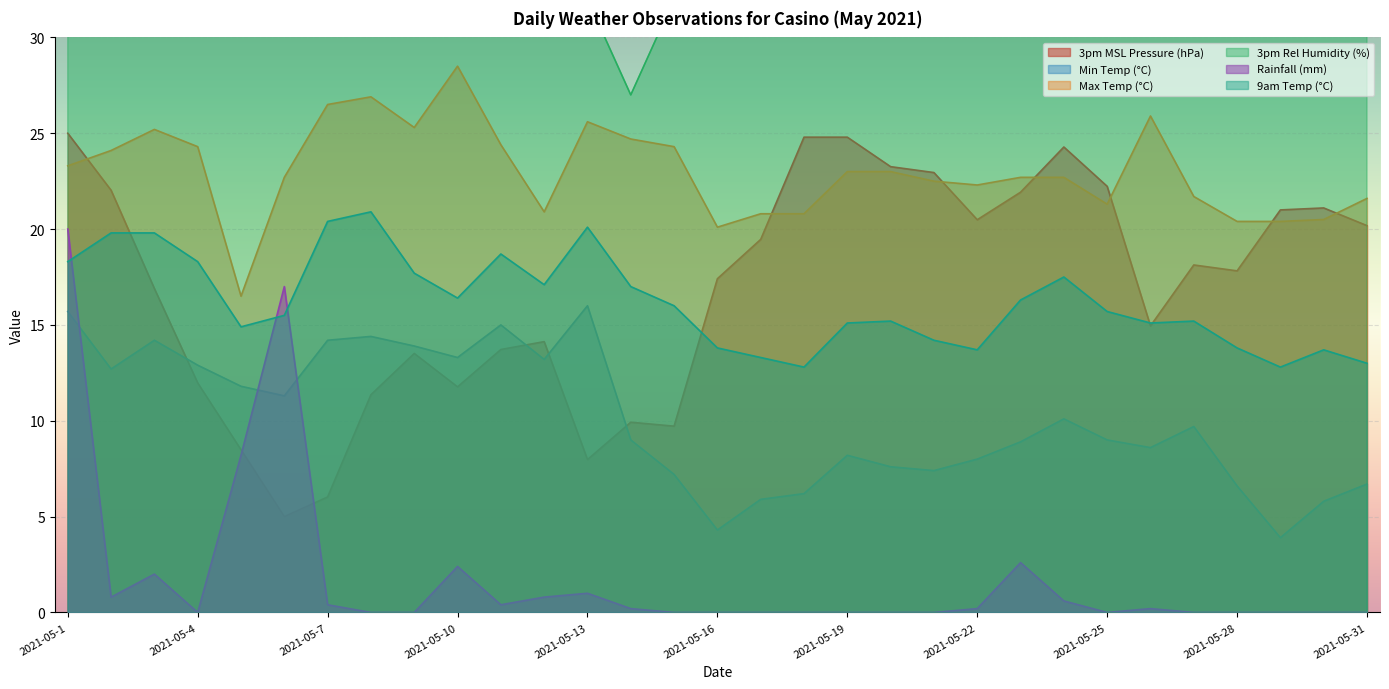

Which series has the largest range (max minus min)?

3pm Rel Humidity (%)